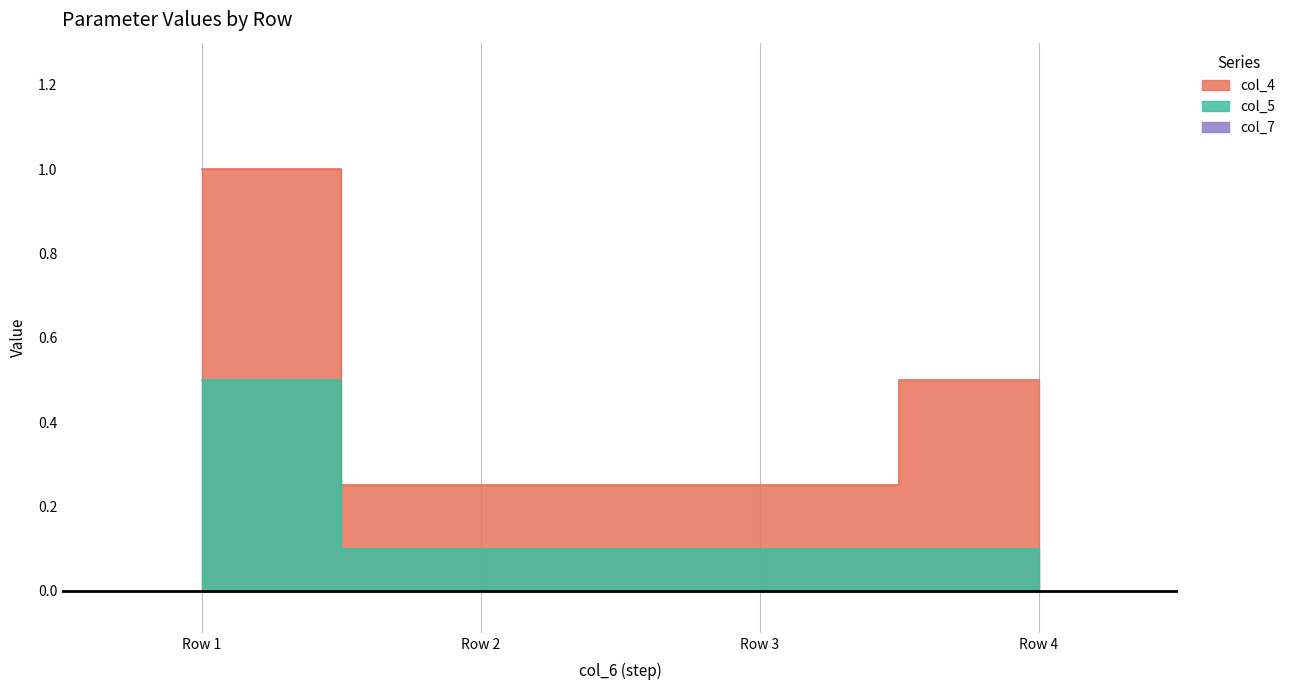

How many lines are shown in the chart?

2